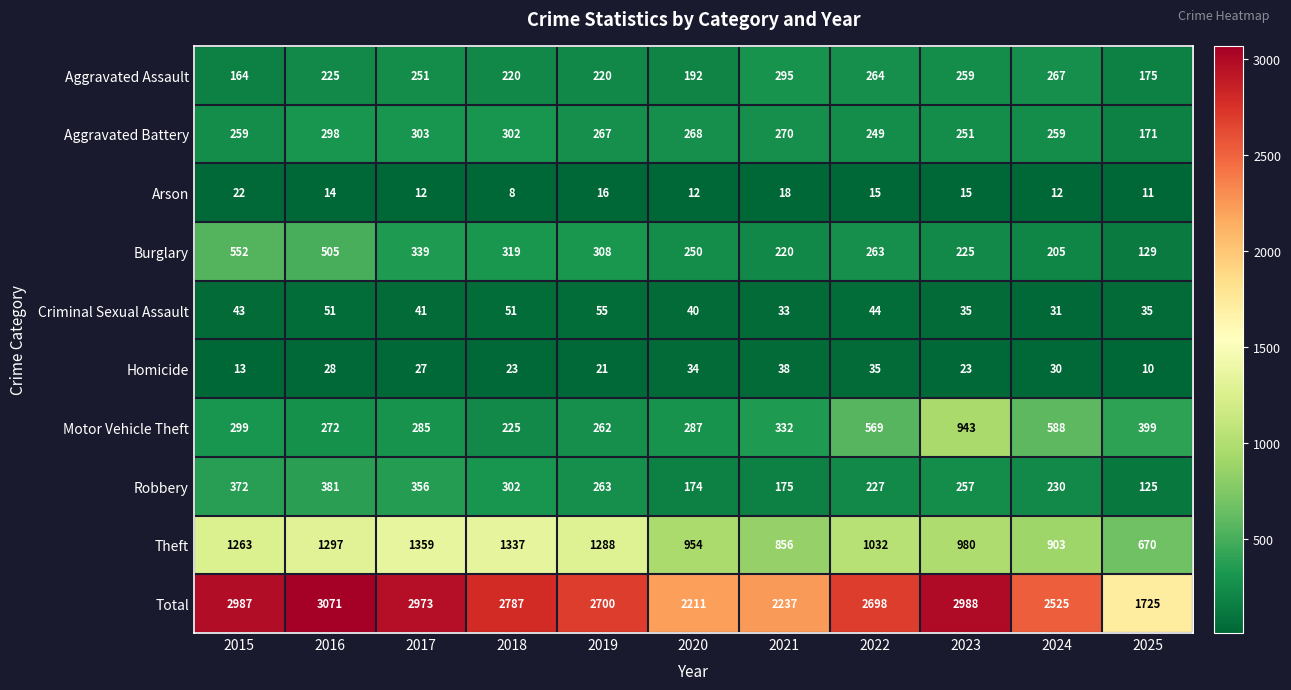

What is the highest value of the Arson series?

22